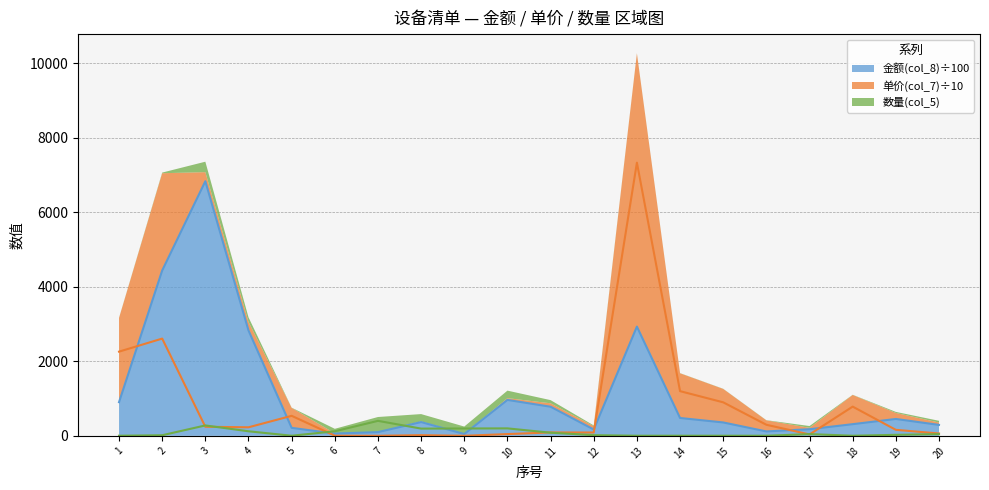

At how many categories does at least one series exceed 2443?

4